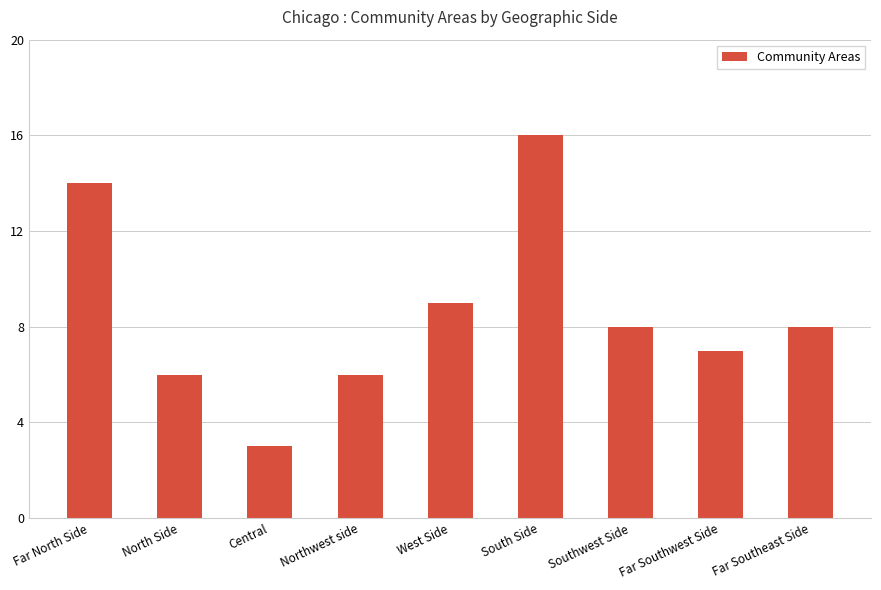

Reading left to right, transcribe all the data shown in this chart.

14	6	3	6	9	16	8	7	8